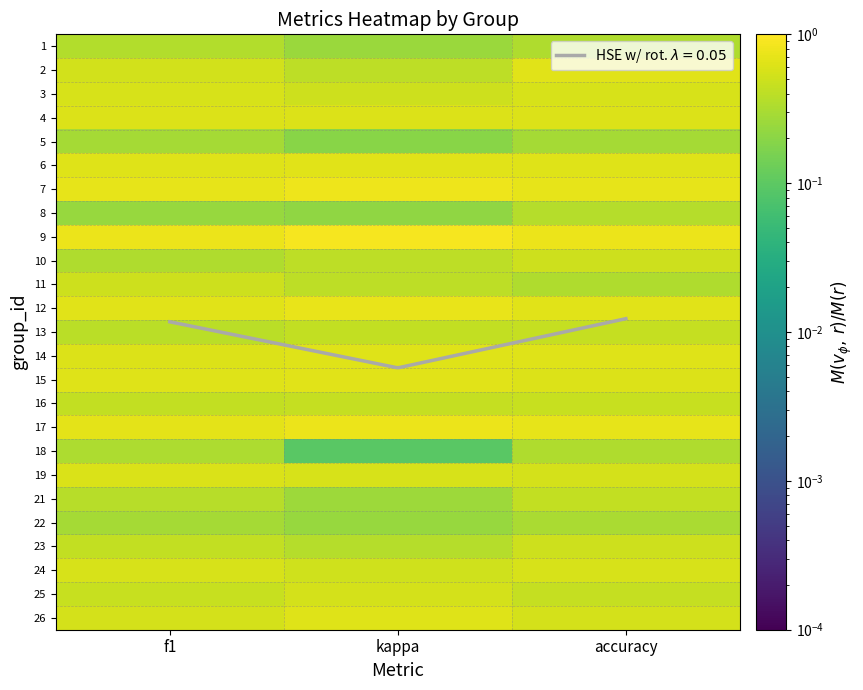

Count the number of categories in the chart.

3